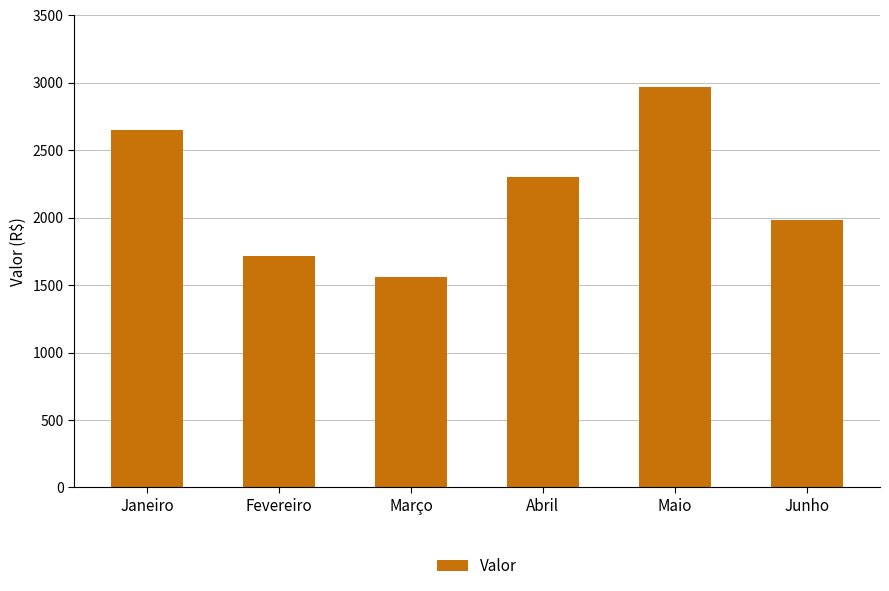

Rank the categories by value from lowest to highest.

Março, Fevereiro, Junho, Abril, Janeiro, Maio